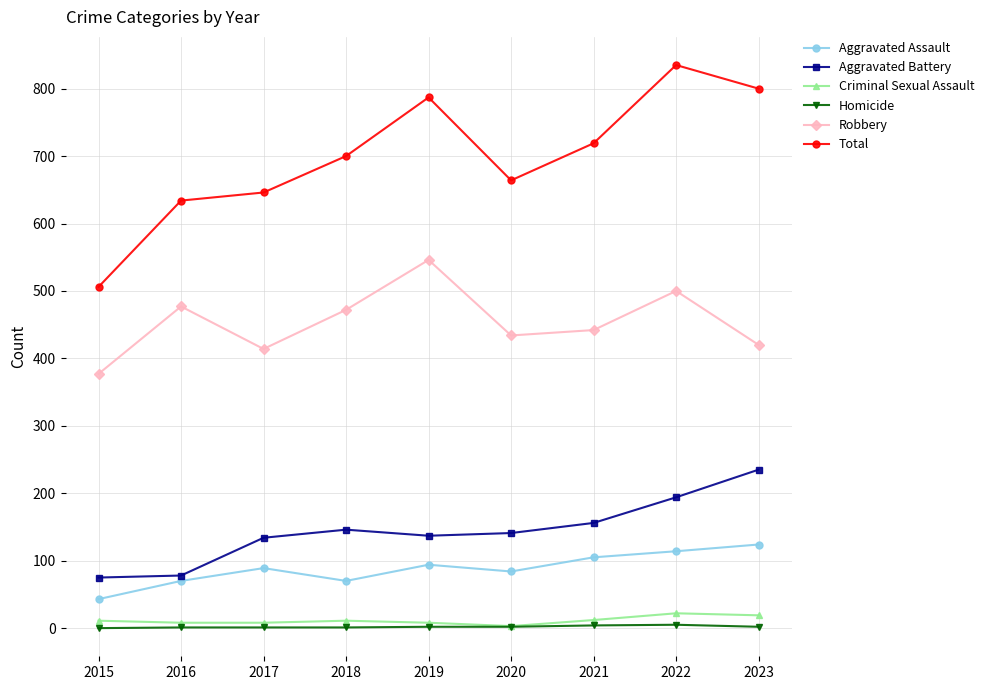

List the series in order of their peak value, lowest first.

Homicide, Criminal Sexual Assault, Aggravated Assault, Aggravated Battery, Robbery, Total